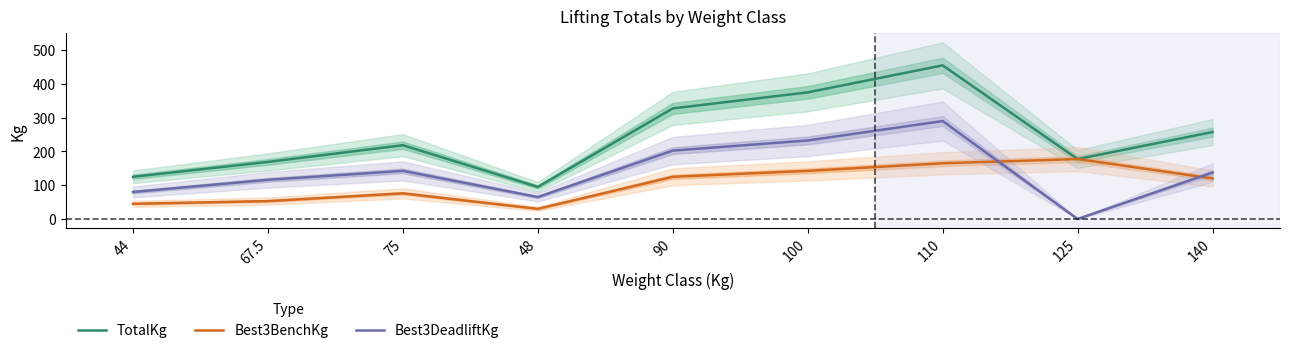

True or false: Best3BenchKg and TotalKg intersect in this chart.

False